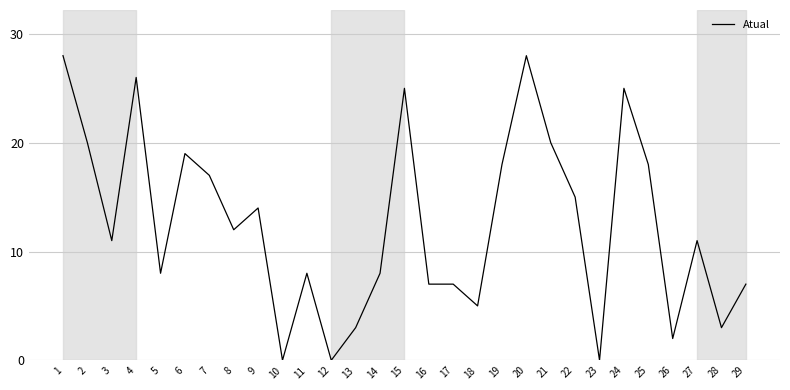

What is the change in value from 10 to 26?

+2